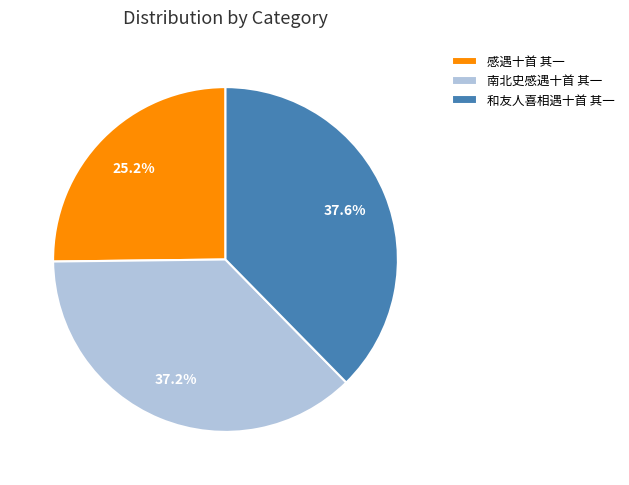

Is it true that 和友人喜相遇十首 其一 is 38% of the pie?

True